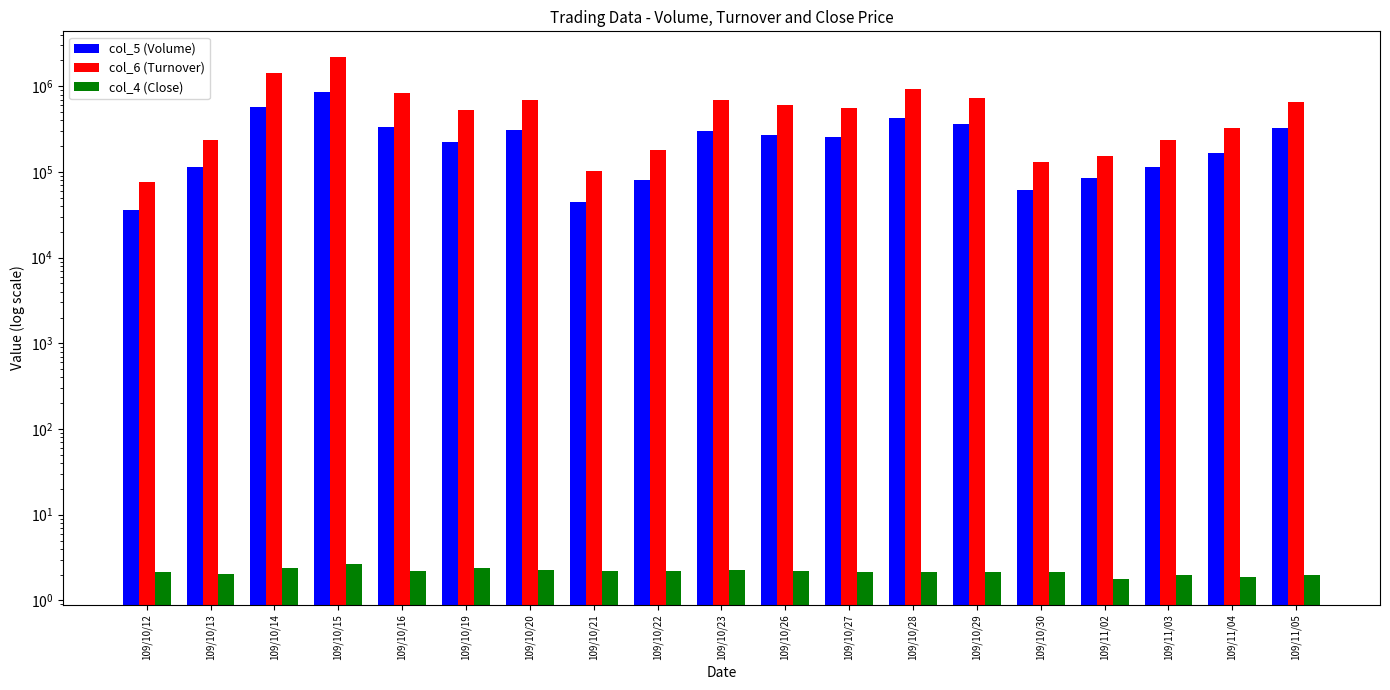

Rank the series by their average value, from lowest to highest.

col_4 (Close), col_5 (Volume), col_6 (Turnover)